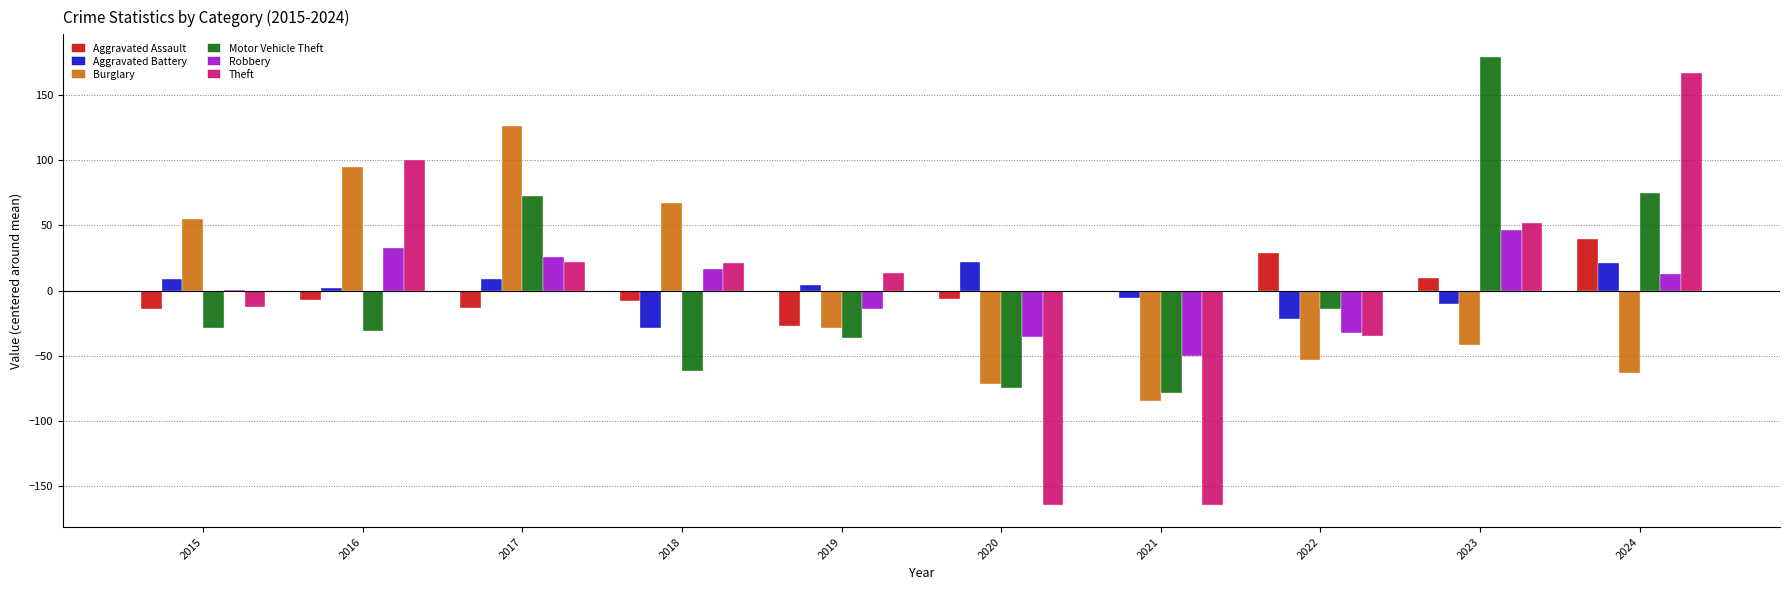

How many positive values does the Aggravated Battery series have?

6